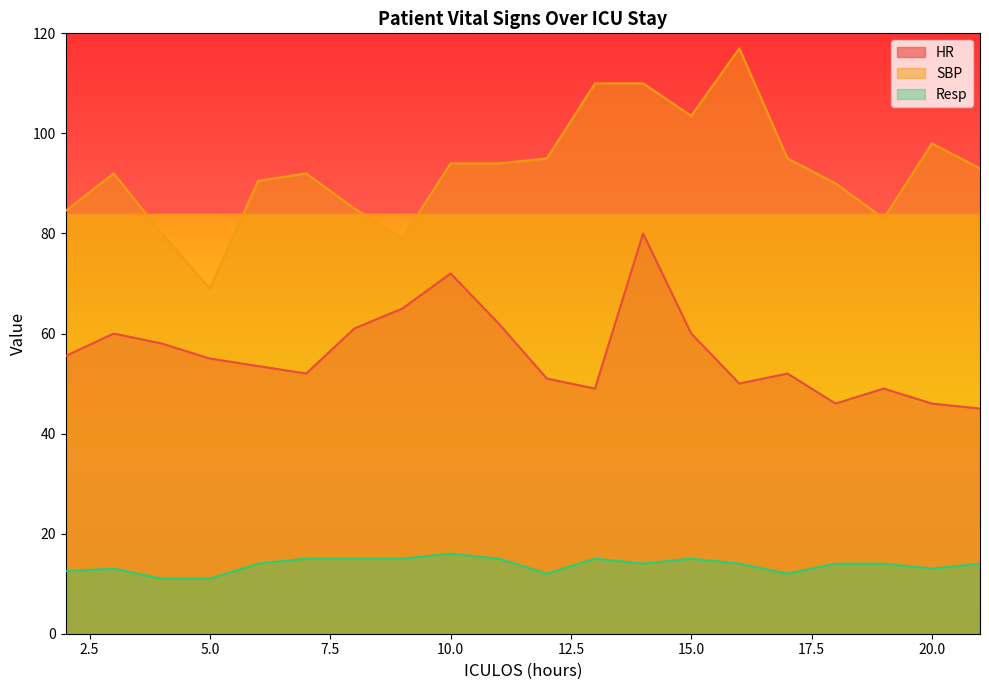

Reading left to right, extract all data points from this chart.

HR: 55.5	60.0	58.0	55.0	53.5	52.0	61.0	65.0	72.0	62.0	51.0	49.0	80.0	60.0	50.0	52.0	46.0	49.0	46.0	45.0
SBP: 84.5	92.0	80.0	69.0	90.5	92.0	85.0	79.0	94.0	94.0	95.0	110.0	110.0	103.5	117.0	95.0	90.0	83.0	98.0	93.0
Resp: 12.5	13.0	11.0	11.0	14.0	15.0	15.0	15.0	16.0	15.0	12.0	15.0	14.0	15.0	14.0	12.0	14.0	14.0	13.0	14.0